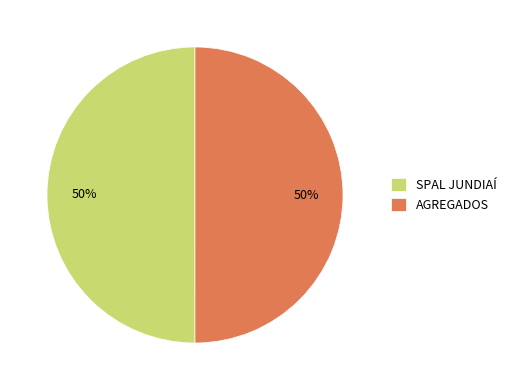

Is it true that SPAL JUNDIAÍ is 50% of the pie?

True